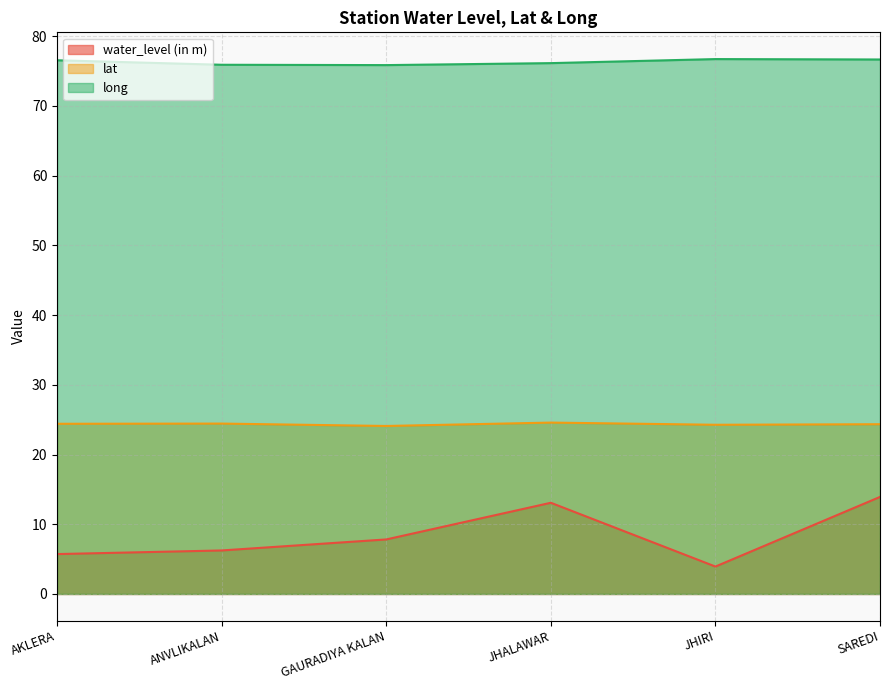

What value does the lat series have at AKLERA?

24.4